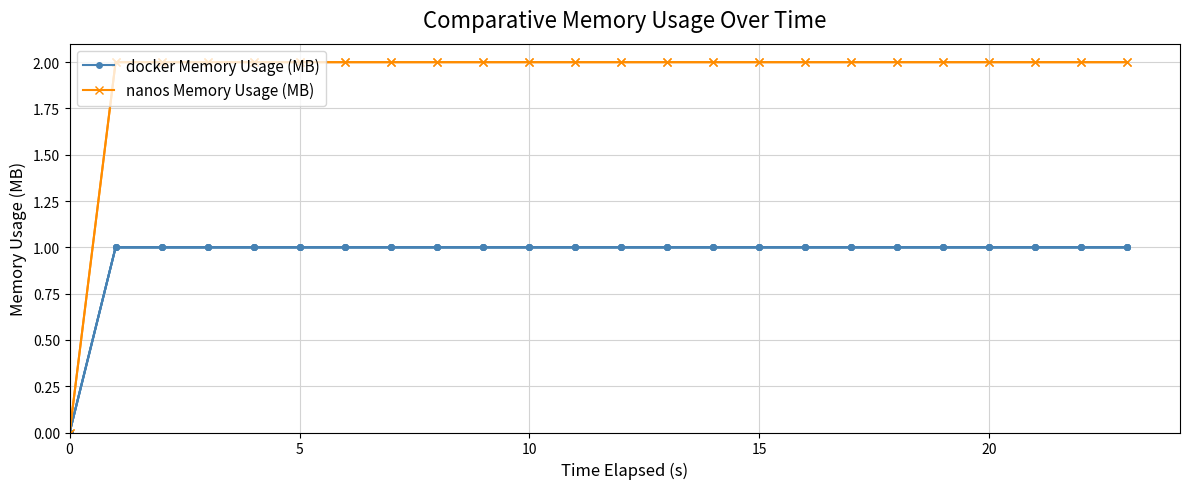

Rank the series by their average value, from highest to lowest.

nanos Memory Usage (MB), docker Memory Usage (MB)